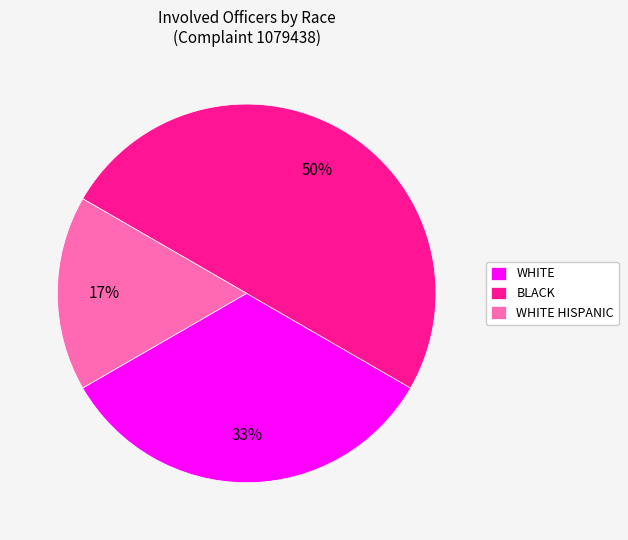

True or false: BLACK accounts for 50% of the total.

True